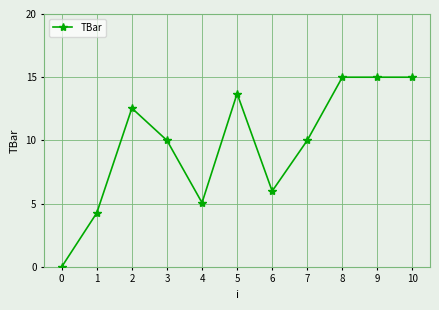

Reading left to right, transcribe all the data shown in this chart.

0.0	4.3	12.6	10.0	5.1	13.7	6.0	10.0	15.0	15.0	15.0